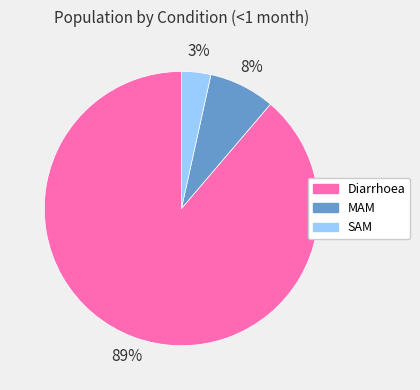

Which category accounts for the majority?

Diarrhoea